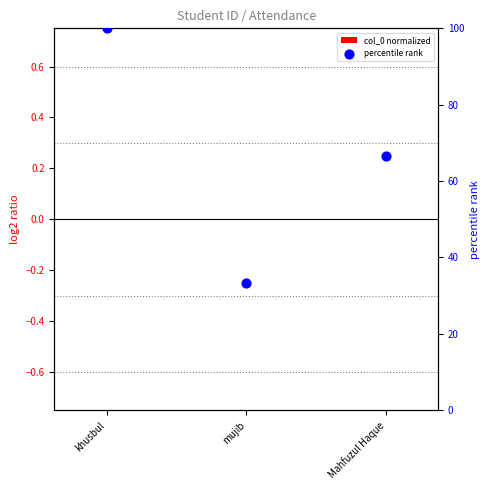

Which series contains the highest Y value?

percentile rank